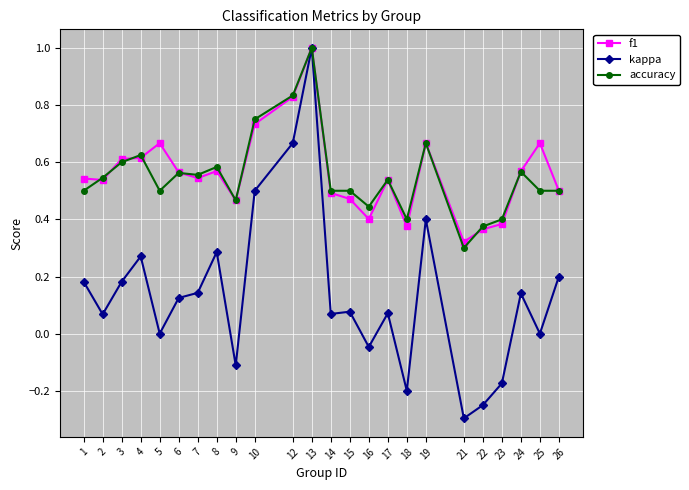

The kappa series shows -0.0 at 16. True or false?

True